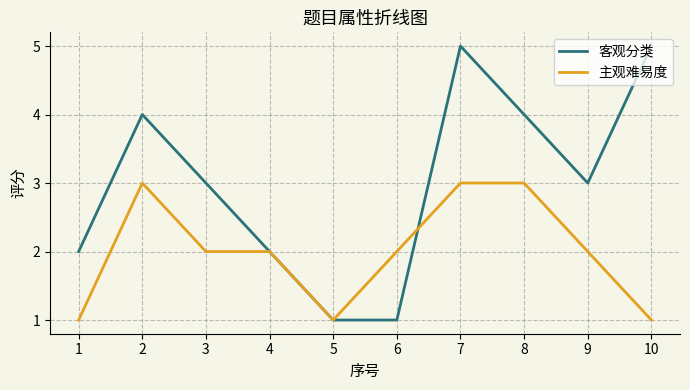

The value of 主观难易度 at 6 is 2. True or false?

True